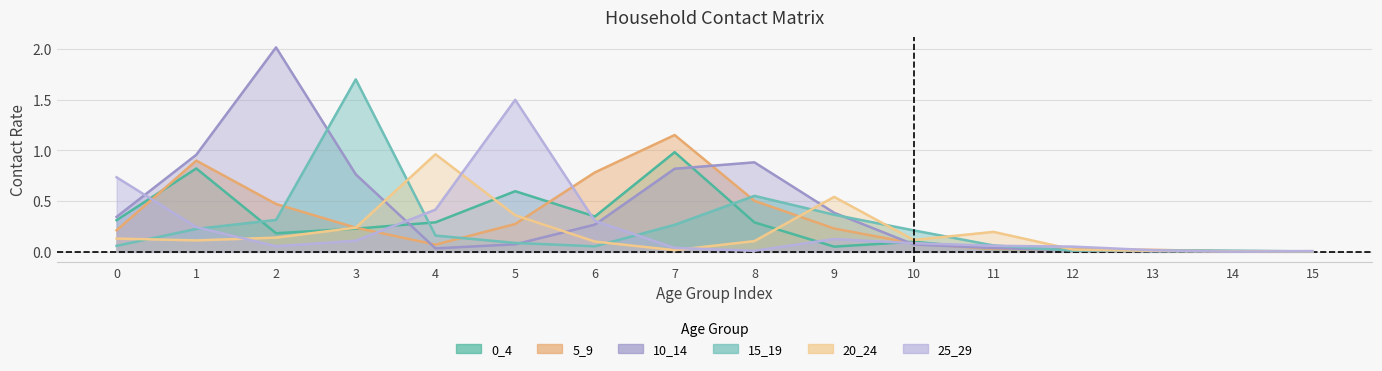

Is it true that 10_14 equals 0.4 at 9?

True